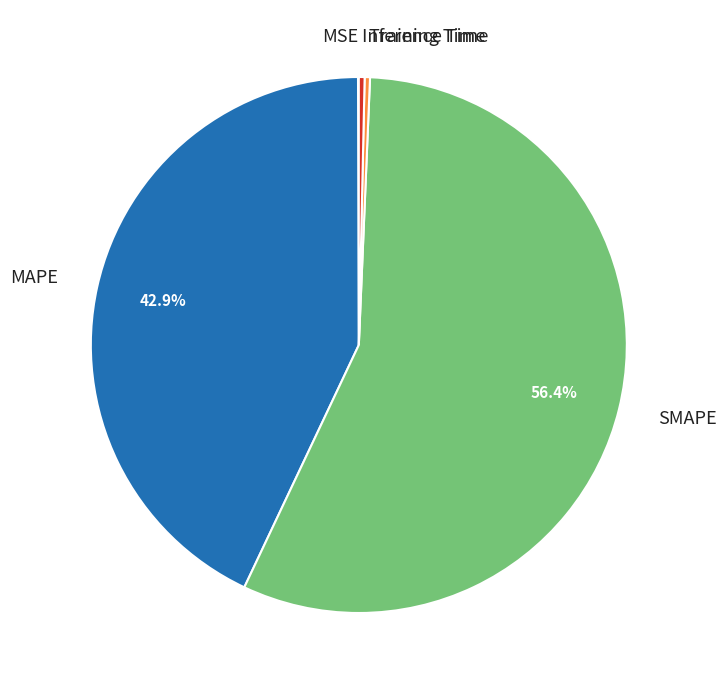

What is the majority slice?

SMAPE